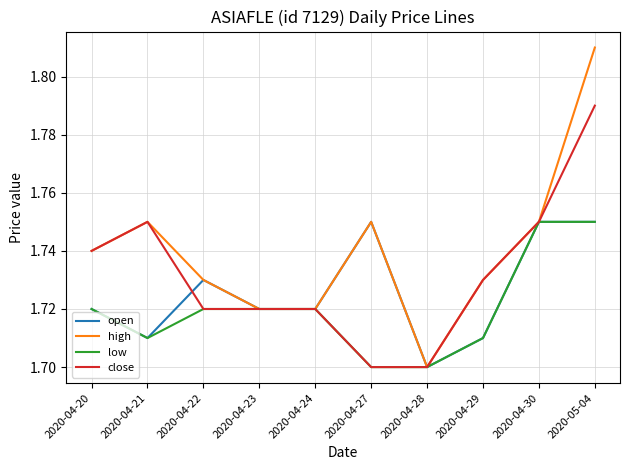

Which category has the lowest value in the high series?

2020-04-28